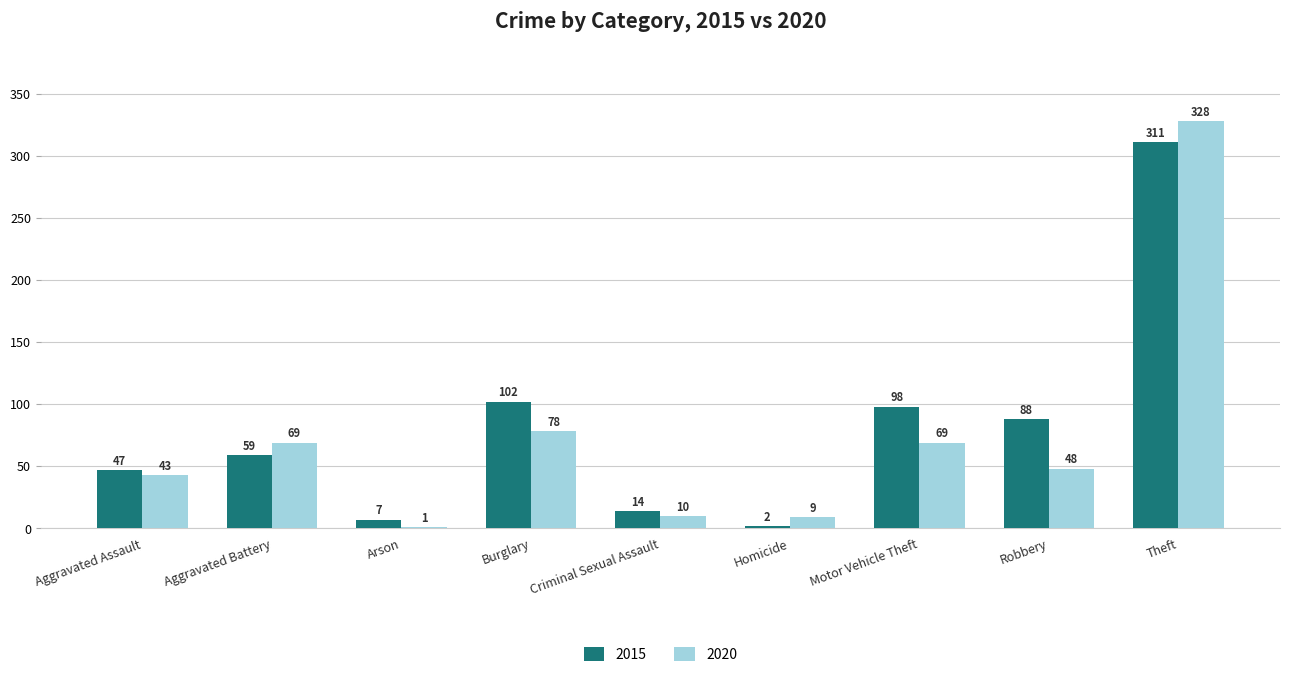

True or false: 2015 has a value of 102 at Burglary.

True